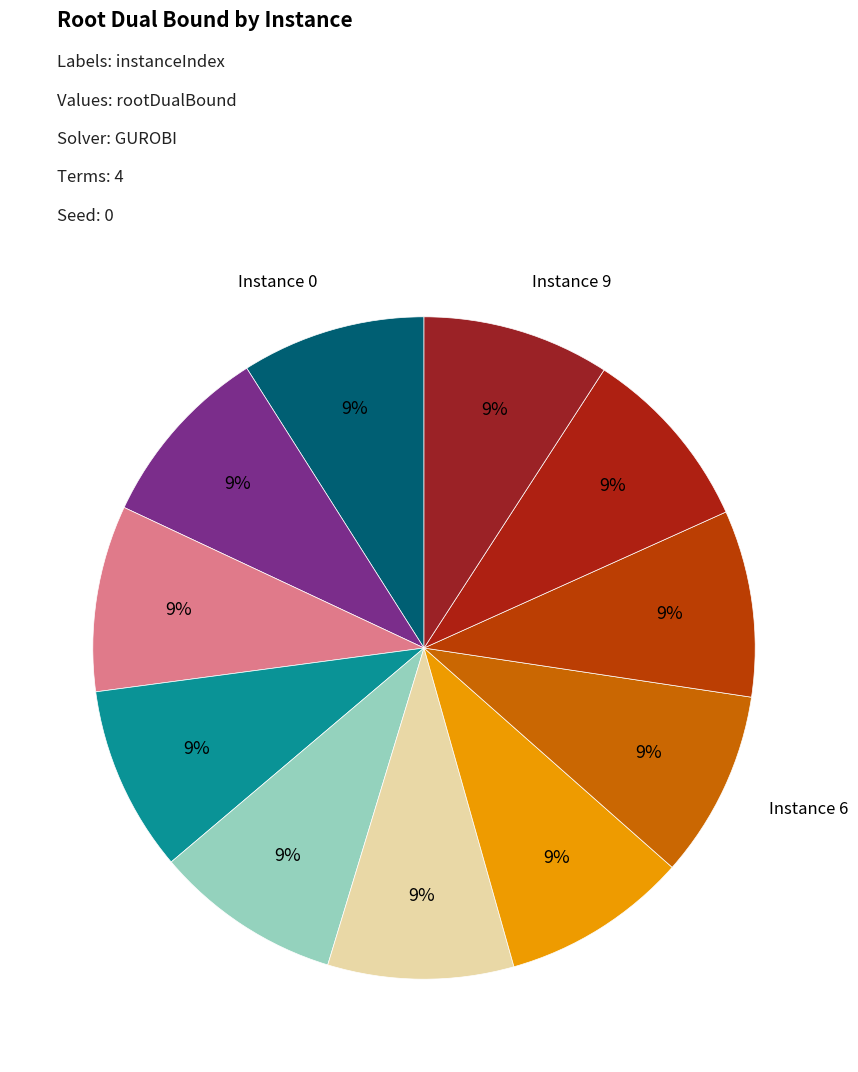

Which slice is the largest?

9